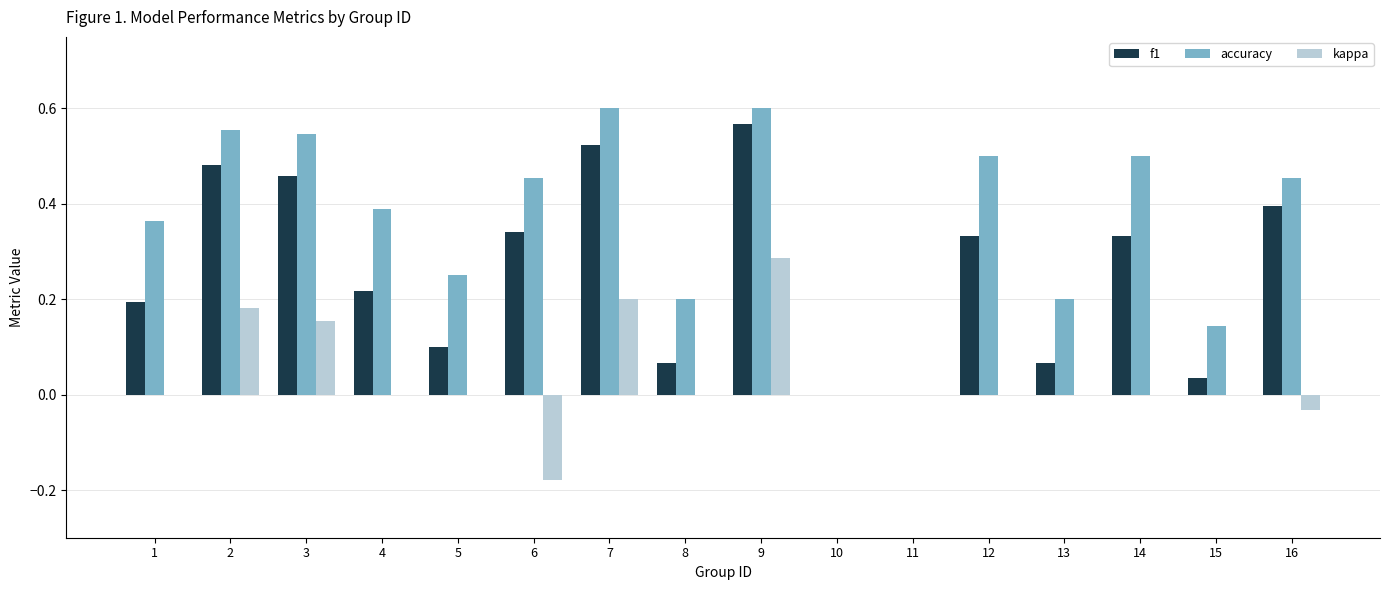

Is the value of accuracy at 12 greater than the value of f1 at 13?

Yes